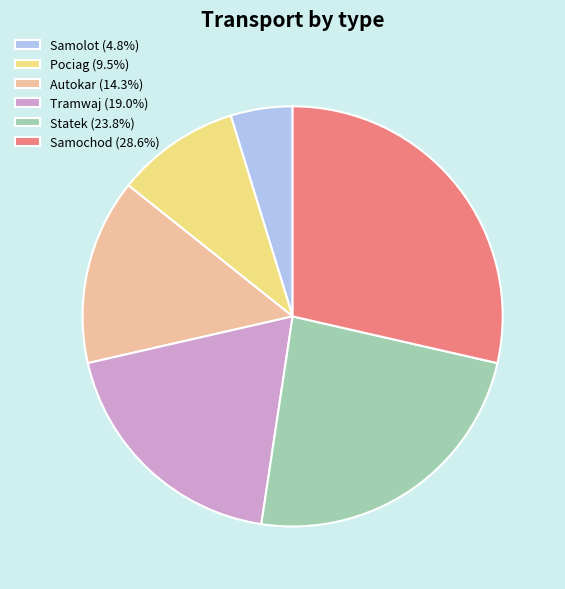

Which slice is the largest?

Samochod